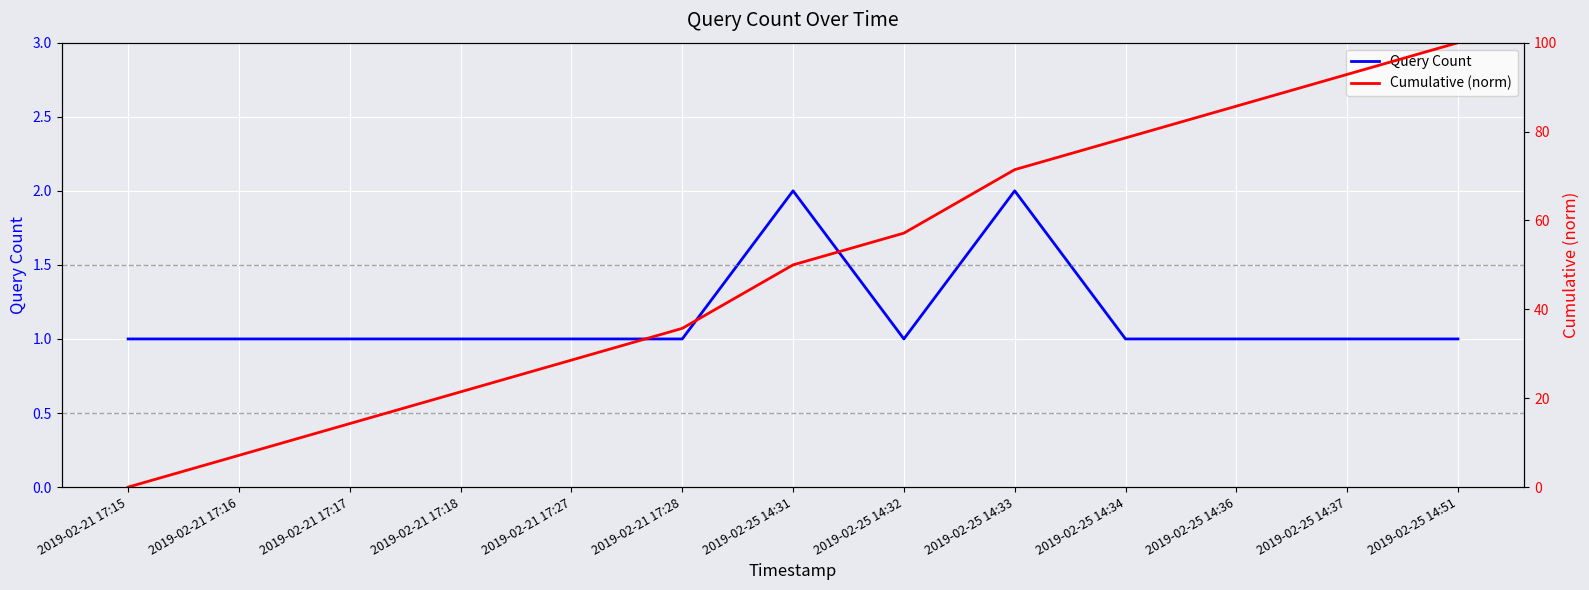

The Cumulative (norm) series shows 57.1 at 2019-02-25 14:32. True or false?

True